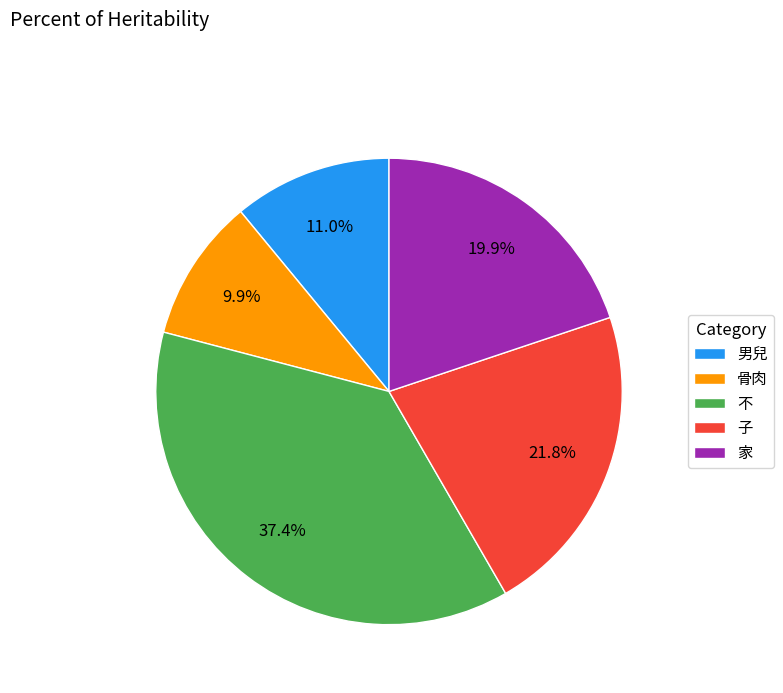

What is the ratio of the value at 不 to the value at 男兒?

3.4